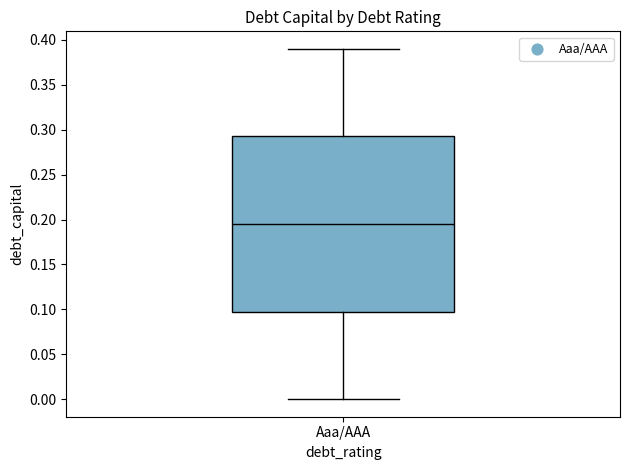

Read this box plot against the y-axis: the position of the median line, the range covered by the box, and the ends of both whiskers. The values are not printed on the chart, so give them approximately, as read against the axis.

median 0.195, box 0.100 to 0.295, whiskers 0.000 to 0.390